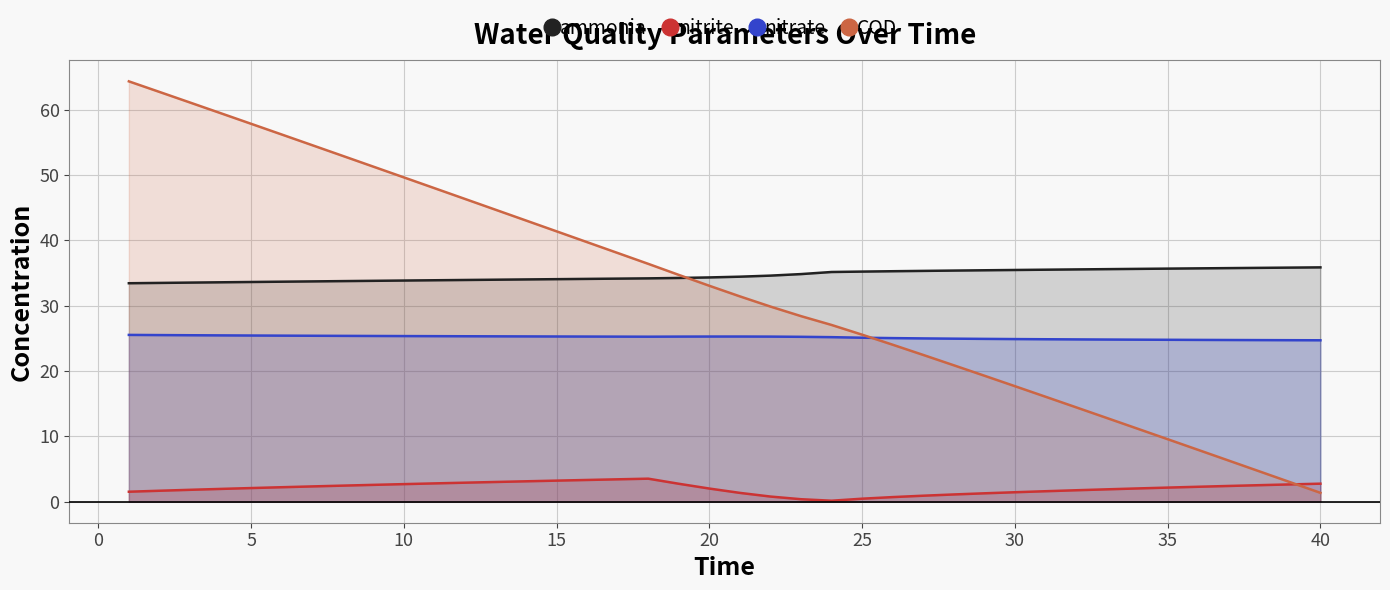

True or false: nitrate has more than 1 points higher than both neighbors.

False